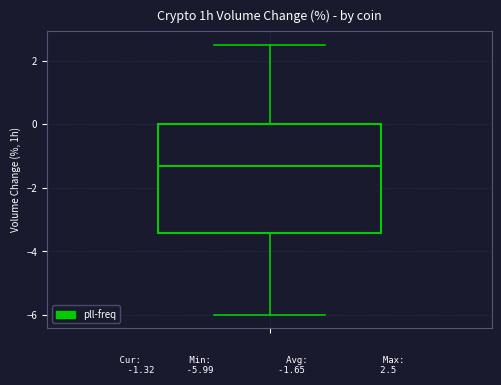

Transcribe this box plot: give where the median line is, the range the box spans, and where the two whiskers end, as read against the y-axis. The values are not printed on the chart, so give them approximately, as read against the axis.

median -1.4, box -3.4 to 0.0, whiskers -6.0 to 2.6